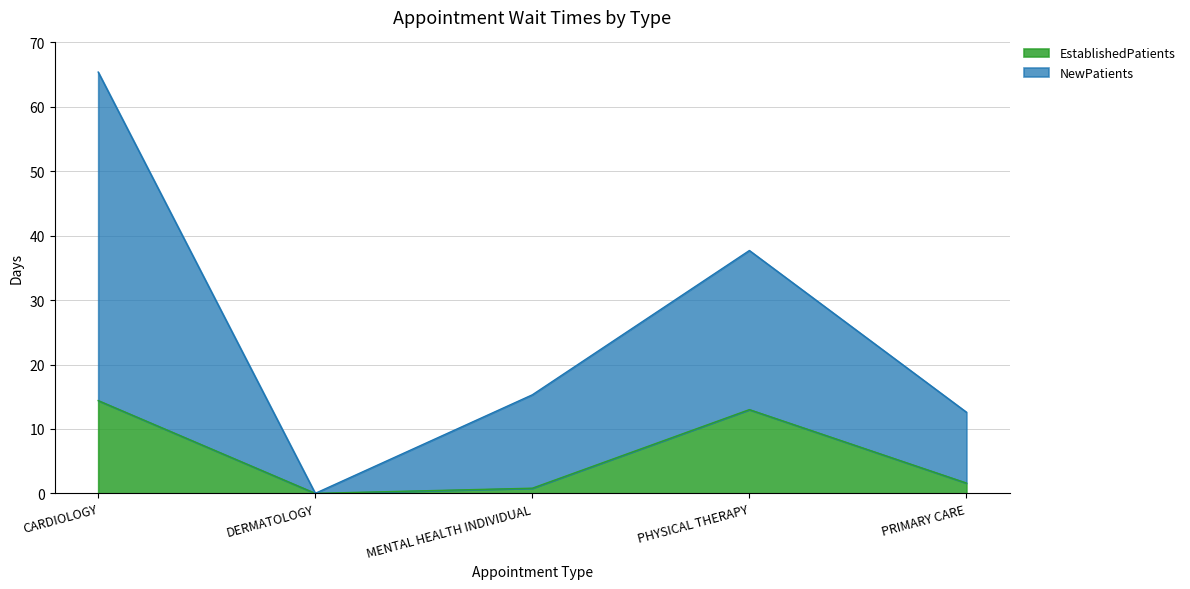

How many lines are shown in the chart?

2